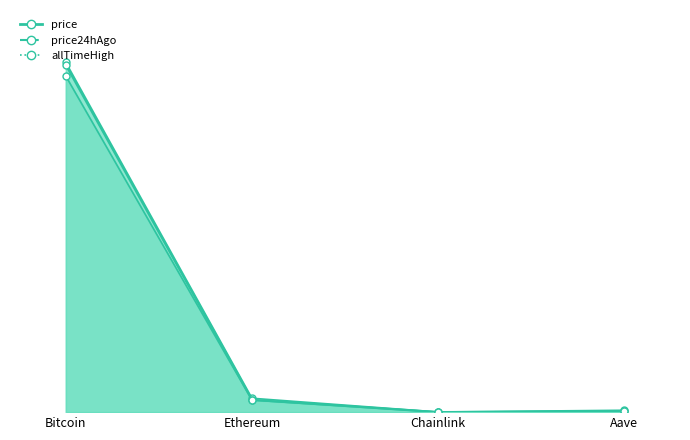

Is it true that allTimeHigh equals 0.0 at Chainlink?

False